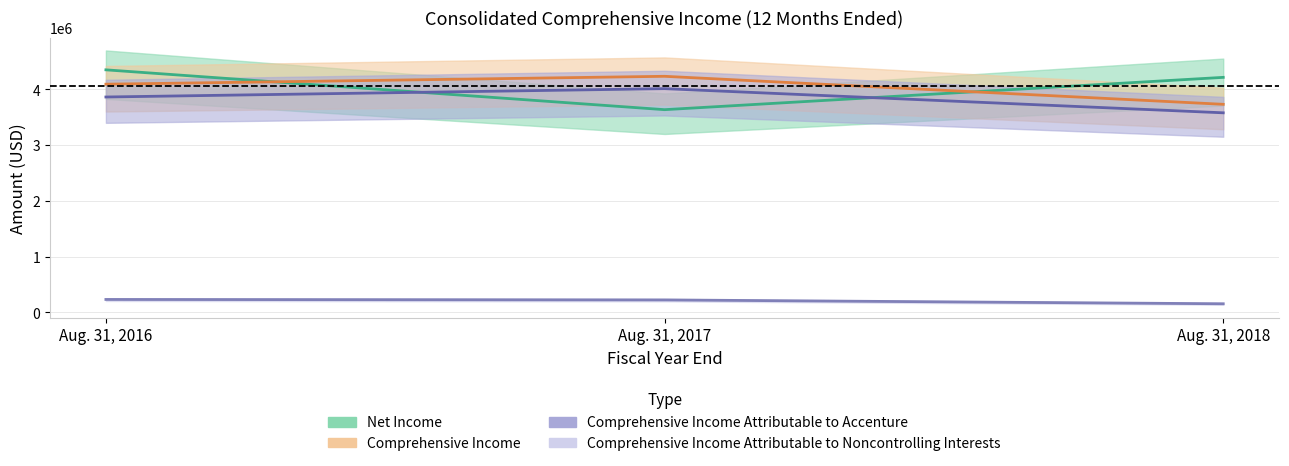

Rank the series by their maximum value, from lowest to highest.

Comprehensive Income Attributable to Noncontrolling Interests, Comprehensive Income Attributable to Accenture, Comprehensive Income, Net Income